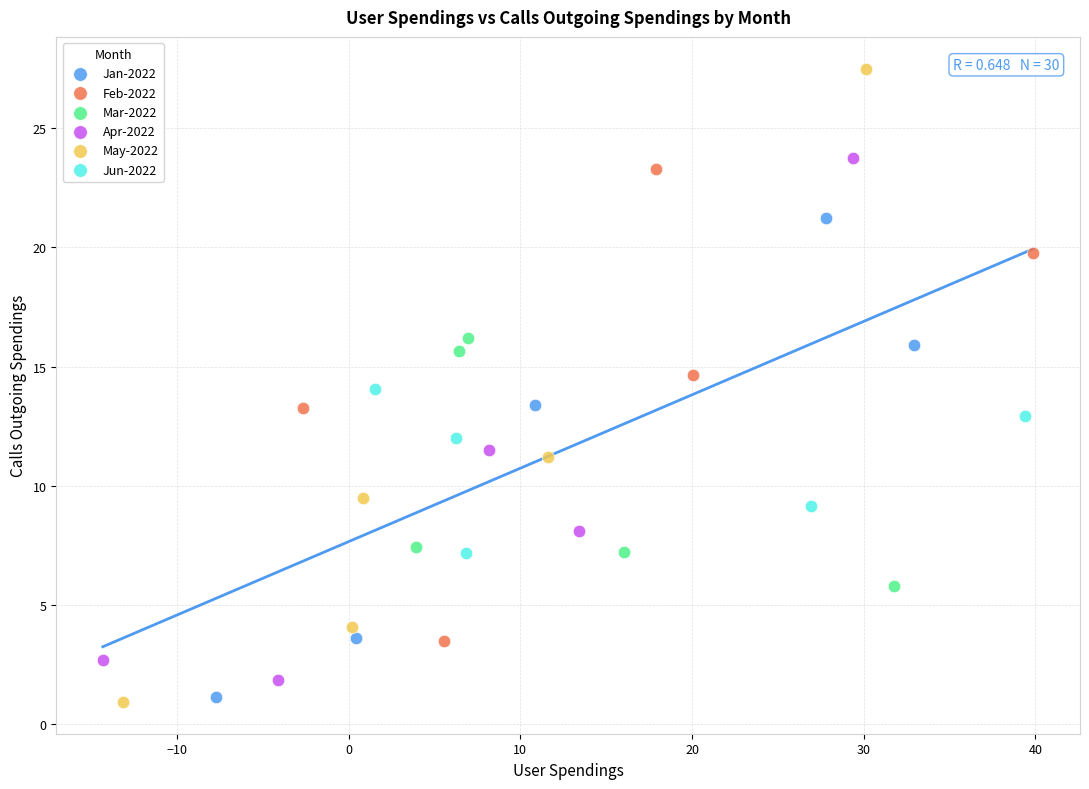

What are all the series names shown in the legend?

Jan-2022, Feb-2022, Mar-2022, Apr-2022, May-2022, Jun-2022